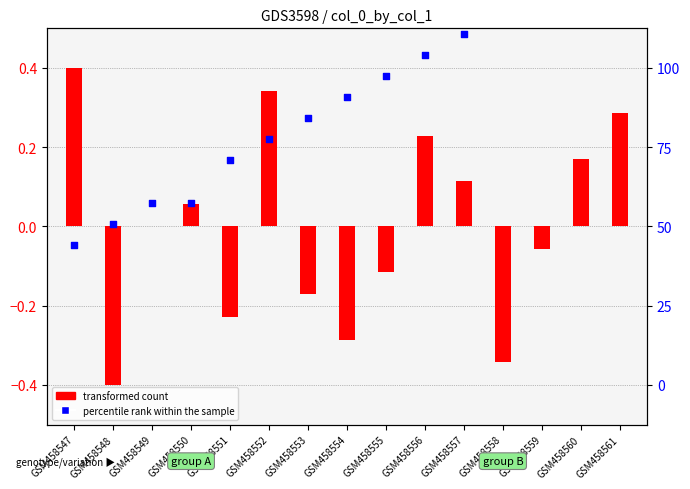

Which series contains the lowest Y value?

transformed count